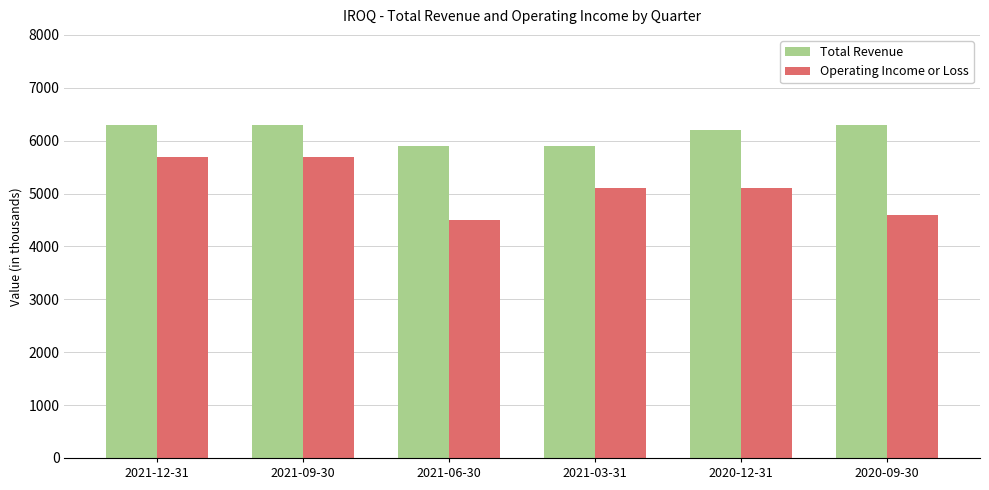

List the series in order of their overall mean, lowest first.

Operating Income or Loss, Total Revenue